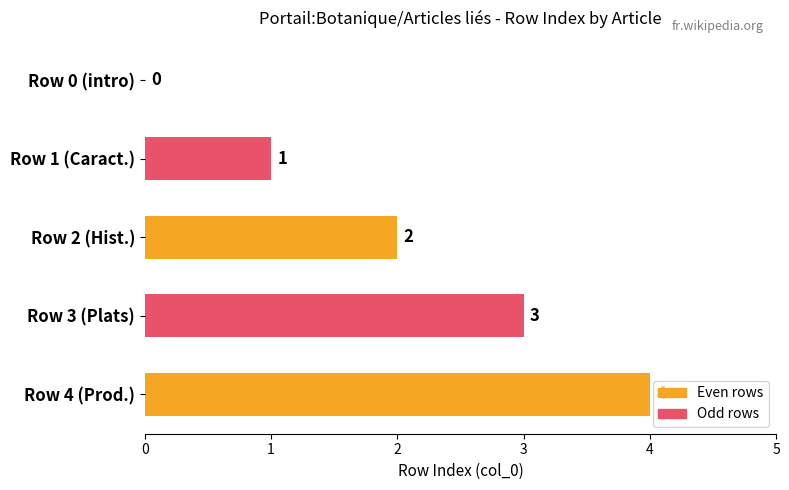

Which has a higher value, Row 0 (intro) or Row 1 (Caract.)?

Row 1 (Caract.)